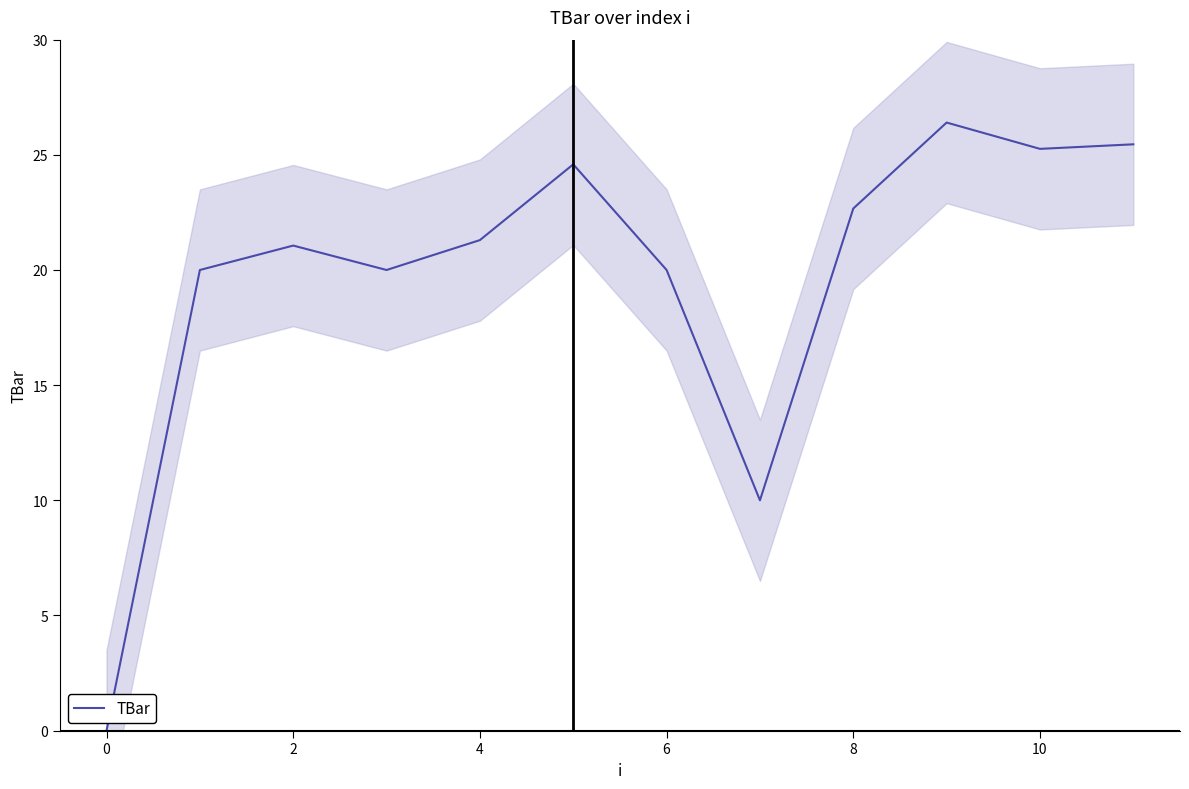

What is the average value?

19.7